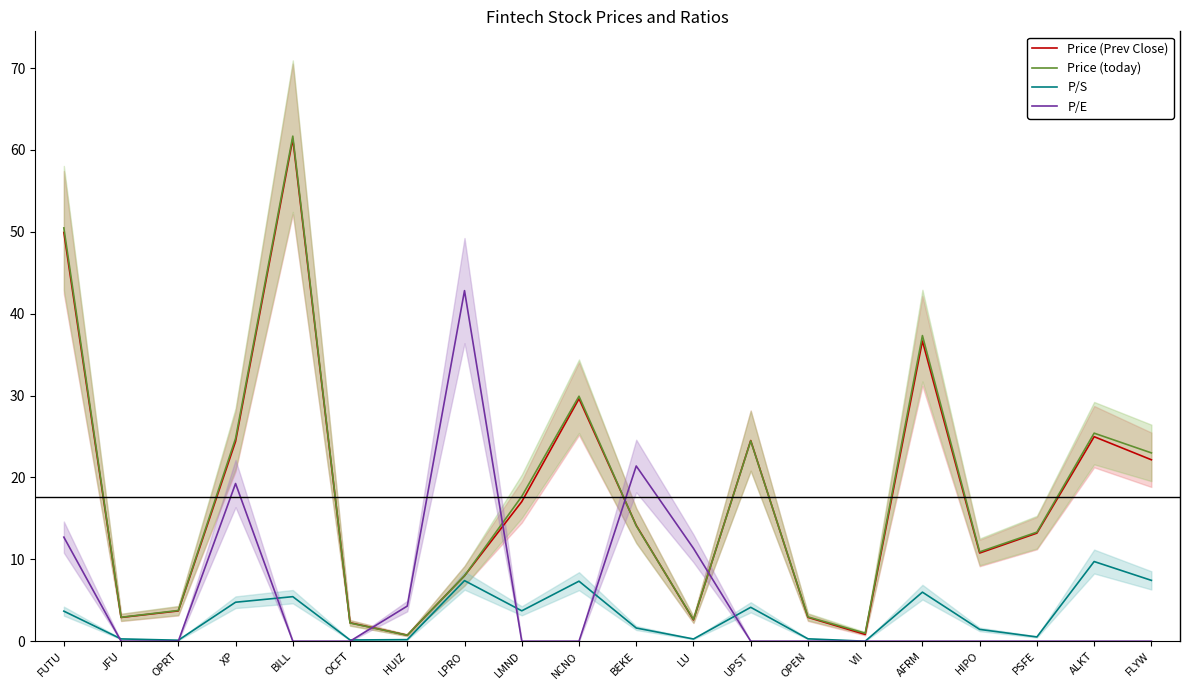

At how many categories does at least one series exceed 15?

11